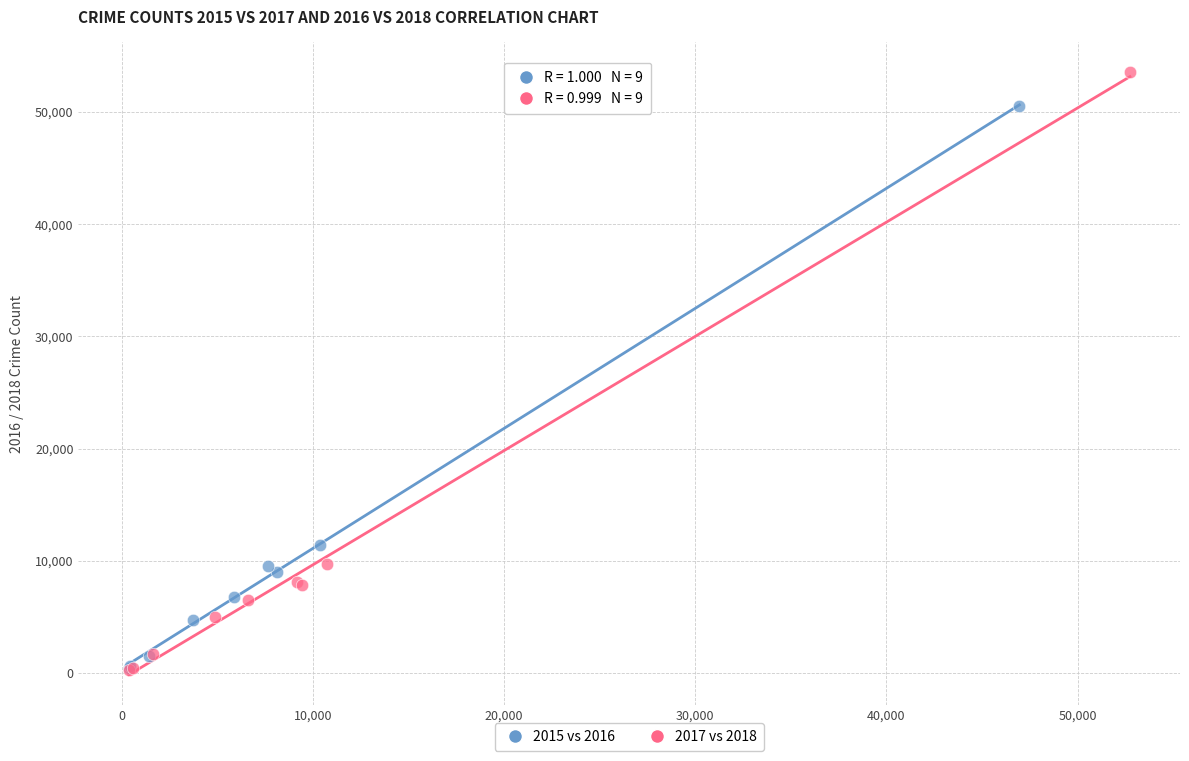

Which series contains the highest Y value?

2017 vs 2018